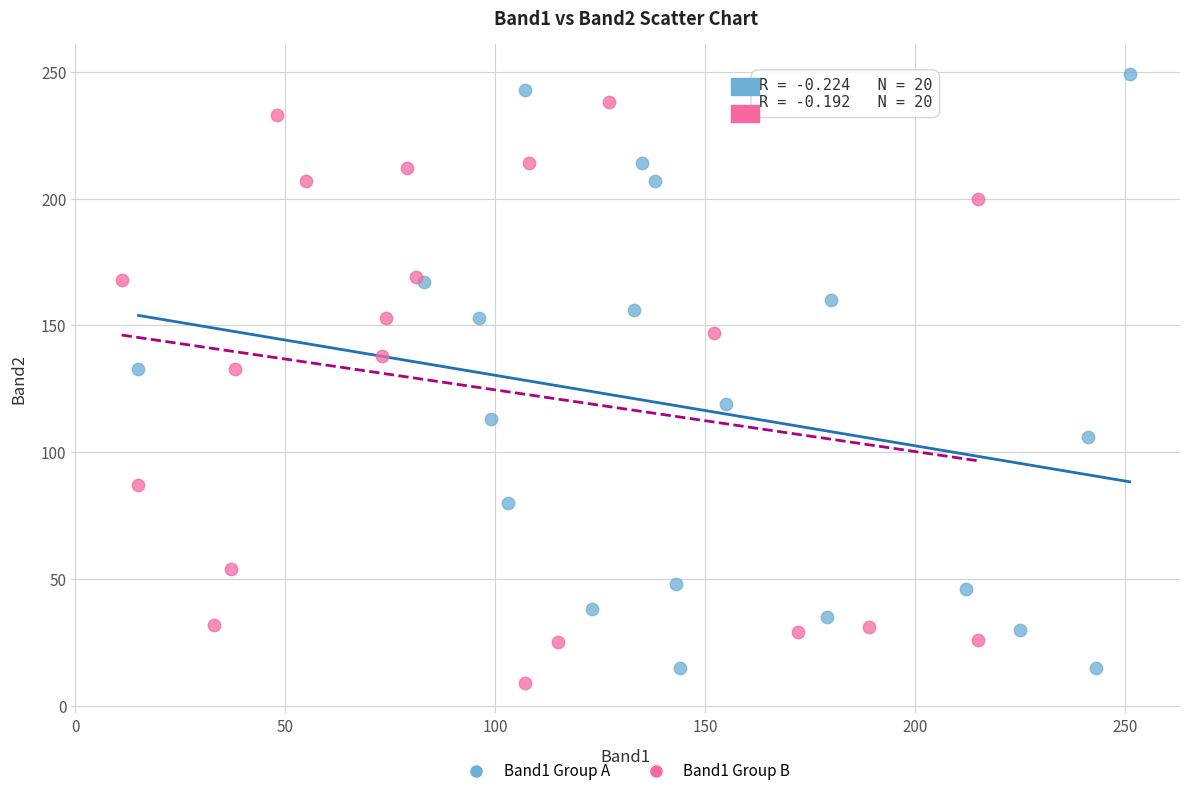

Which series has the widest spread of Y values?

Band1 Group A